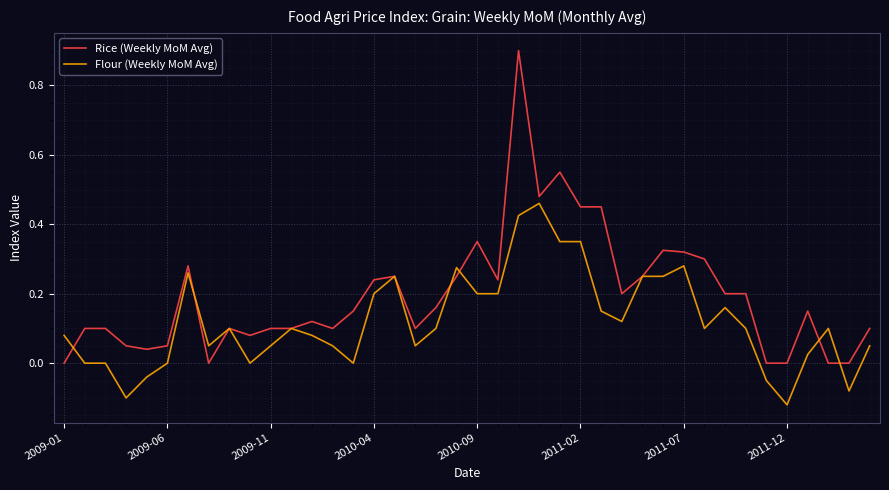

List the series in order of their peak value, lowest first.

Flour (Weekly MoM Avg), Rice (Weekly MoM Avg)